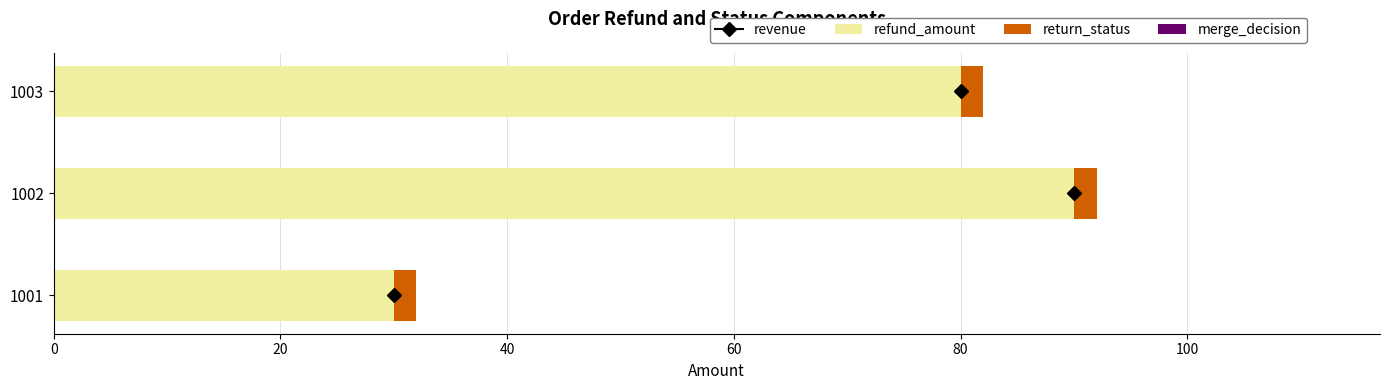

The refund_amount series shows 90 at 1002. True or false?

True